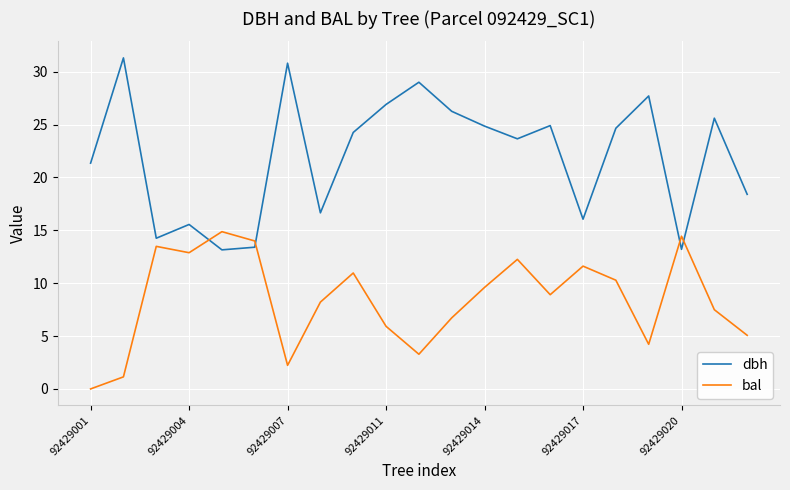

How many intersections are there between bal and dbh?

4